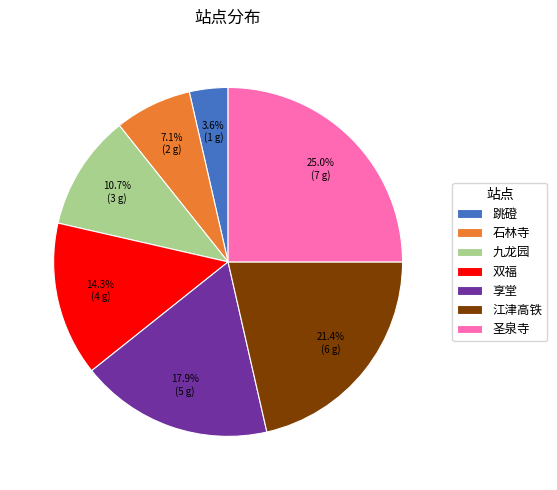

Which category has the smallest portion of the pie?

跳磴